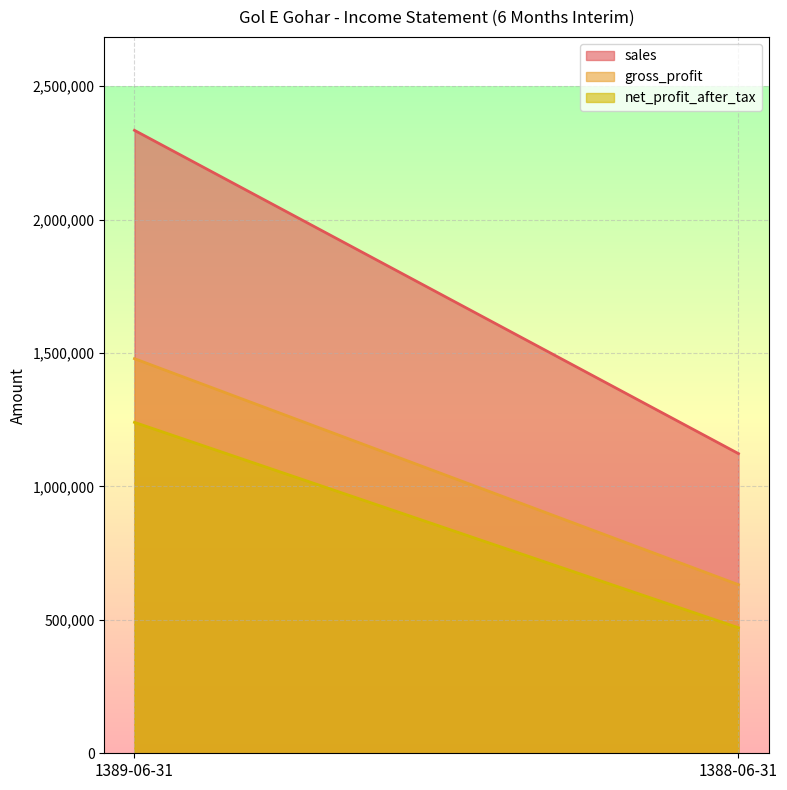

Reading left to right, what are all the values shown in this chart?

sales: 2334155	1122805
gross_profit: 1478596	631662
net_profit_after_tax: 1239944	470338